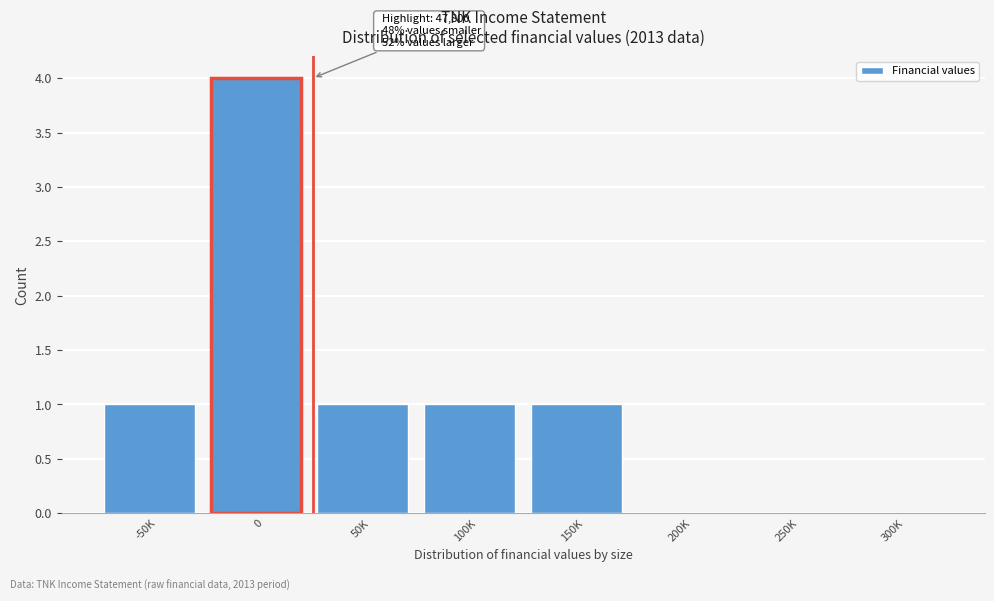

Reading right to left, transcribe all the data shown in this chart.

300K=0	250K=0	200K=0	150K=1	100K=1	50K=1	0=4	-50K=1